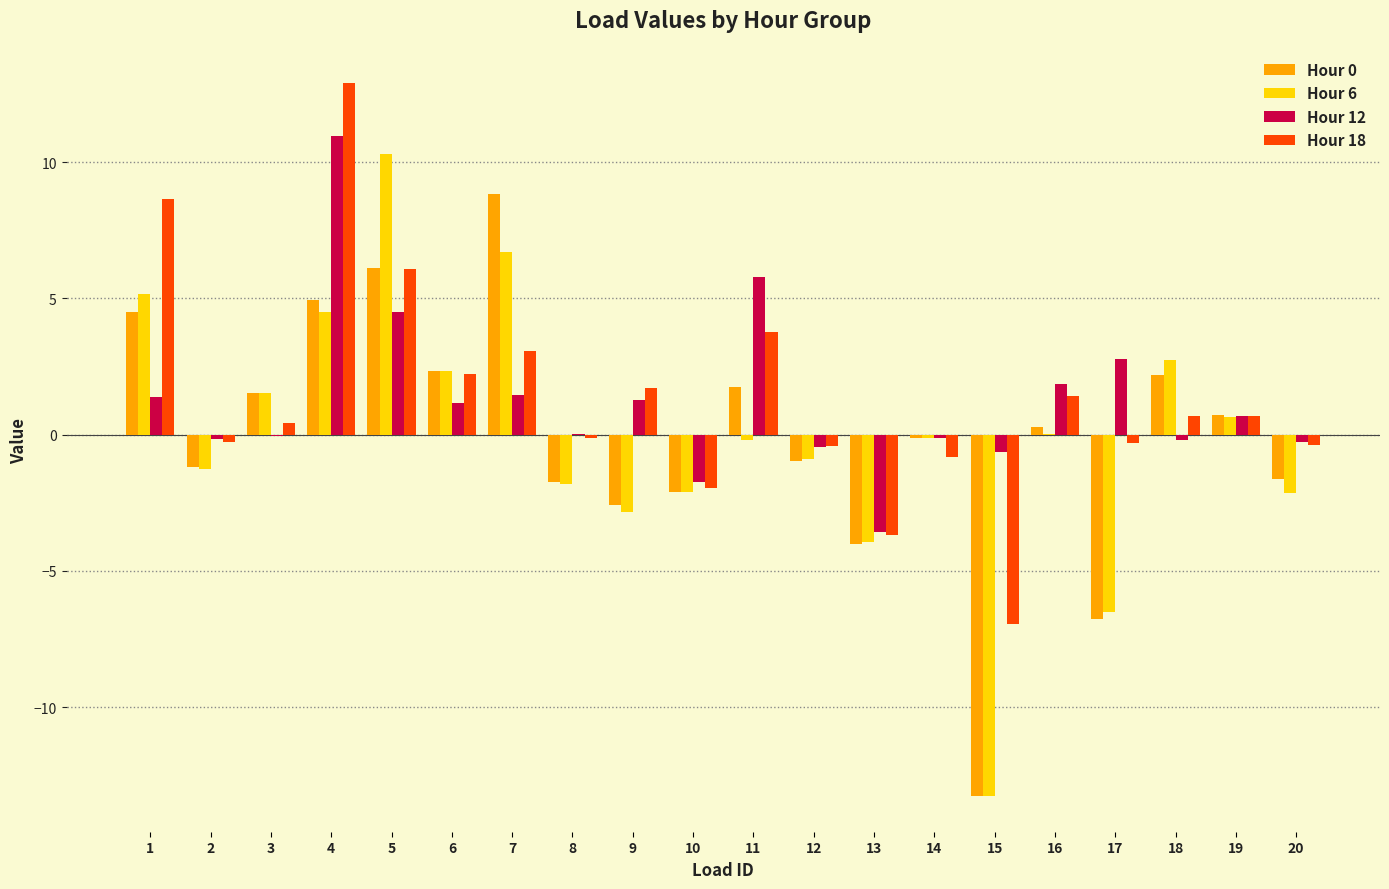

How many categories are shown in the chart?

20